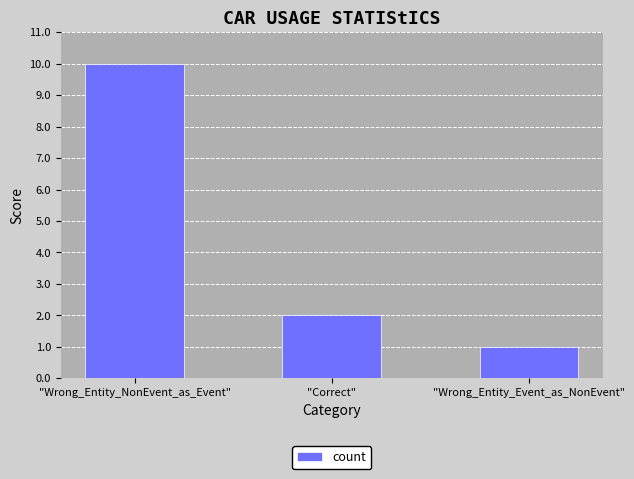

Between "Wrong_Entity_Event_as_NonEvent" and "Wrong_Entity_NonEvent_as_Event", which is larger?

"Wrong_Entity_NonEvent_as_Event"